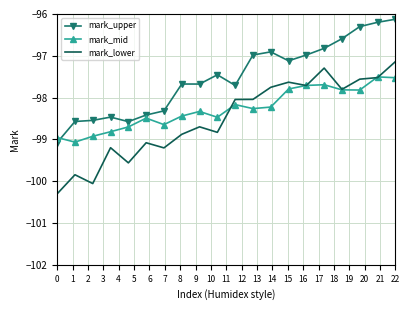

True or false: mark_lower and mark_upper intersect in this chart.

False